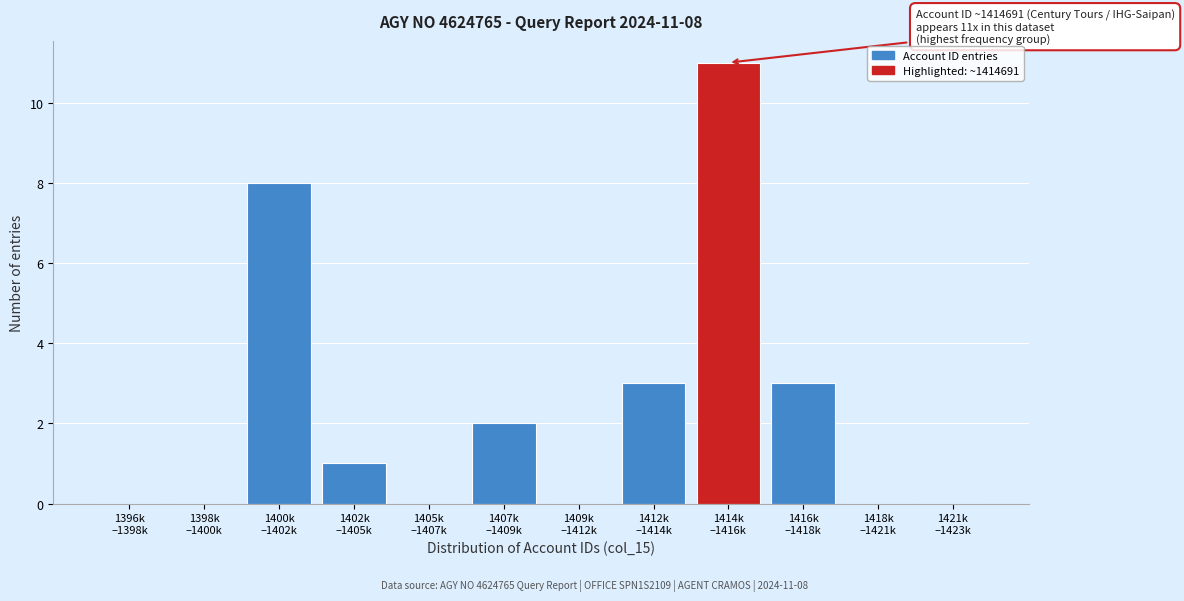

How many distinct data groups are displayed?

1